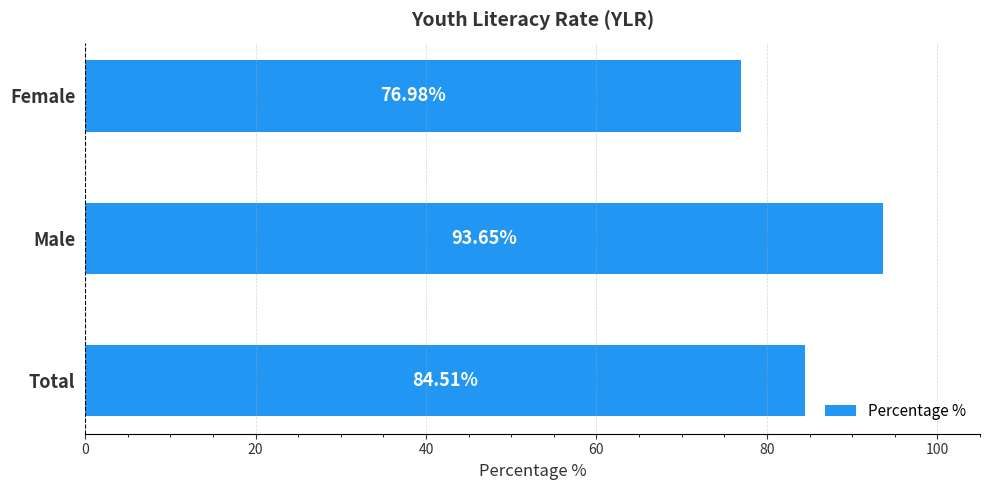

Which label corresponds to the largest value in the chart?

Male